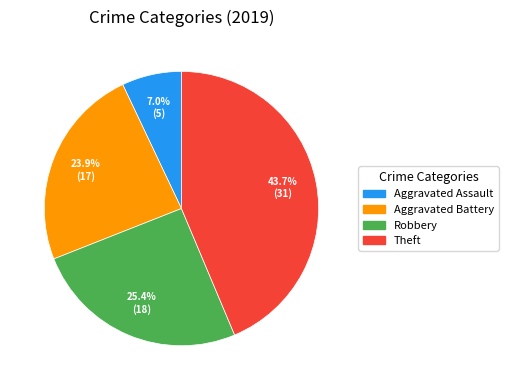

To the nearest percent, what is the combined percentage of Theft and Aggravated Assault?

51%